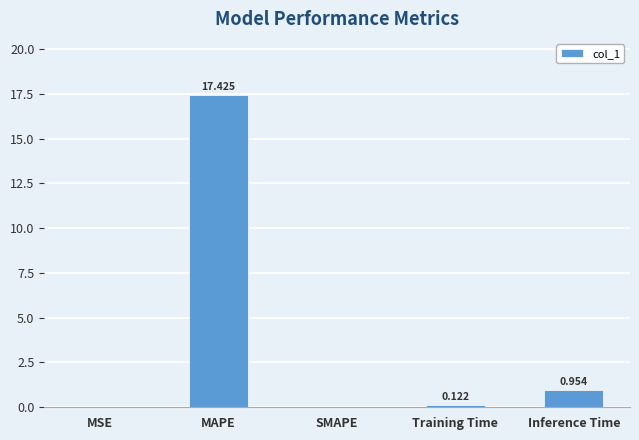

Are the bars grouped side by side (vs. stacked)?

No